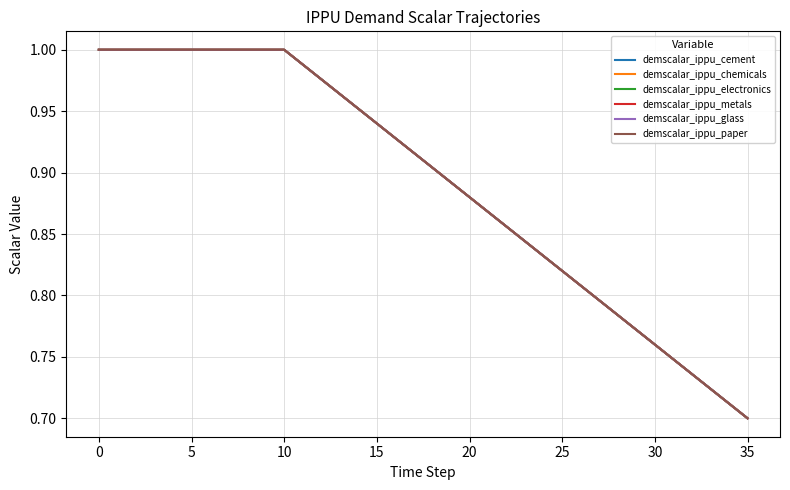

What is the value of the demscalar_ippu_metals point at the 32nd from the left?

0.7